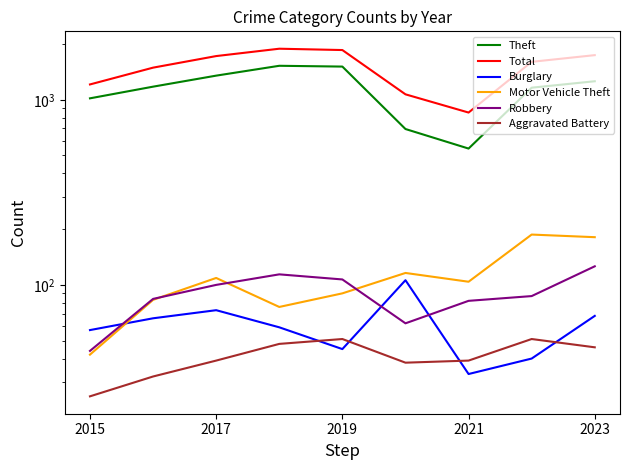

What is the label of the 1st point from the left?

2015